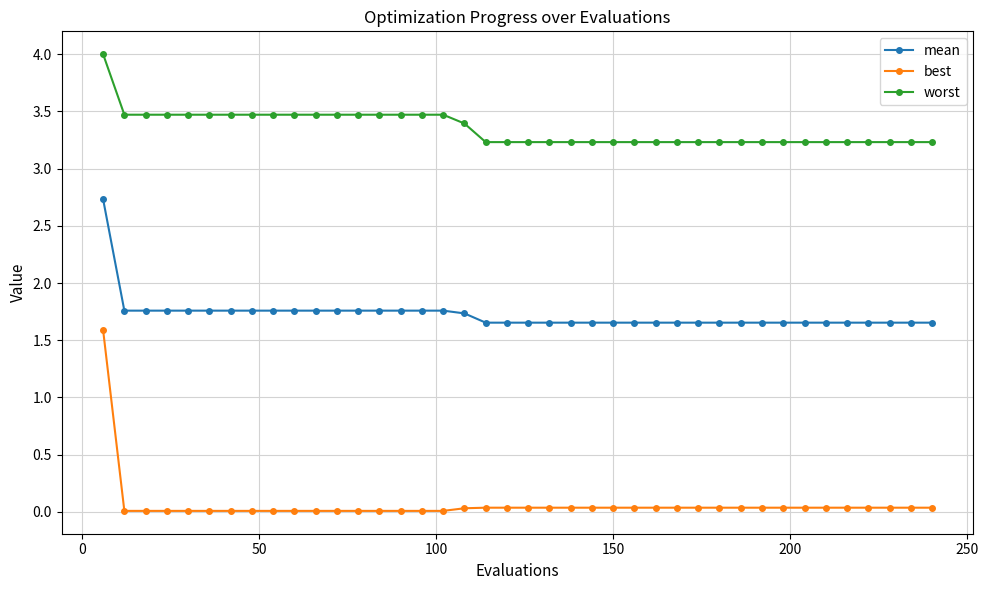

List the series in order of their peak value, highest first.

worst, mean, best